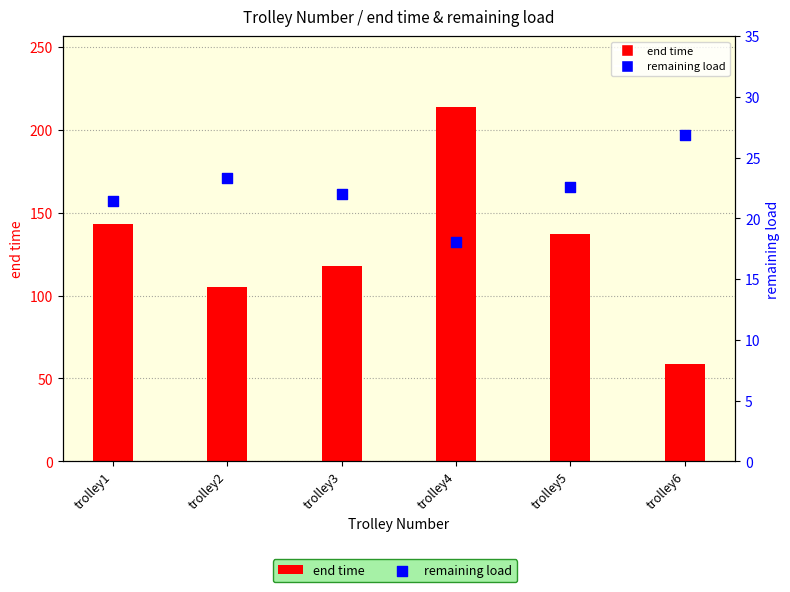

Which series contains the lowest Y value?

begin time